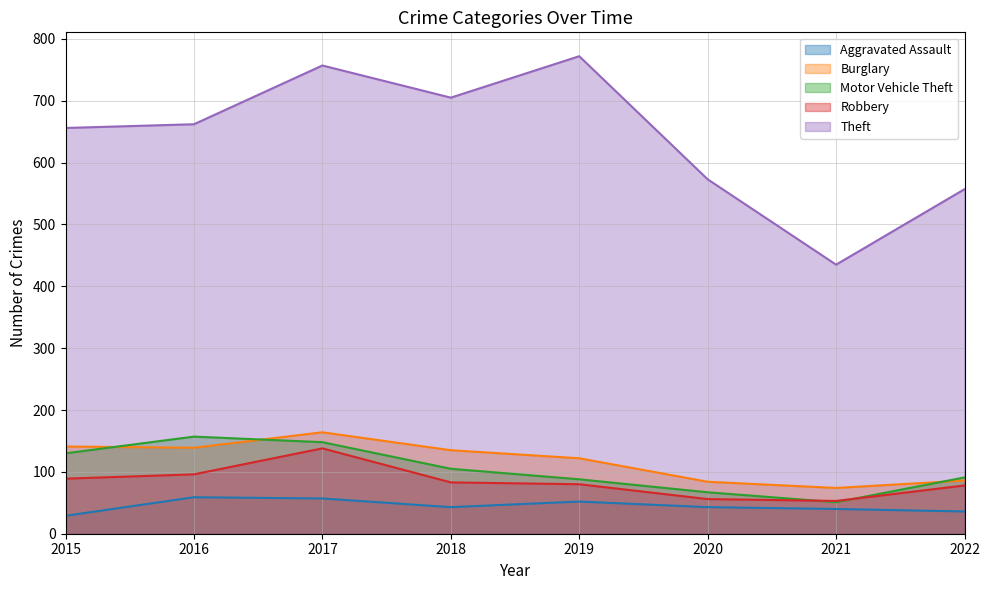

True or false: Theft and Aggravated Assault cross at least once.

False